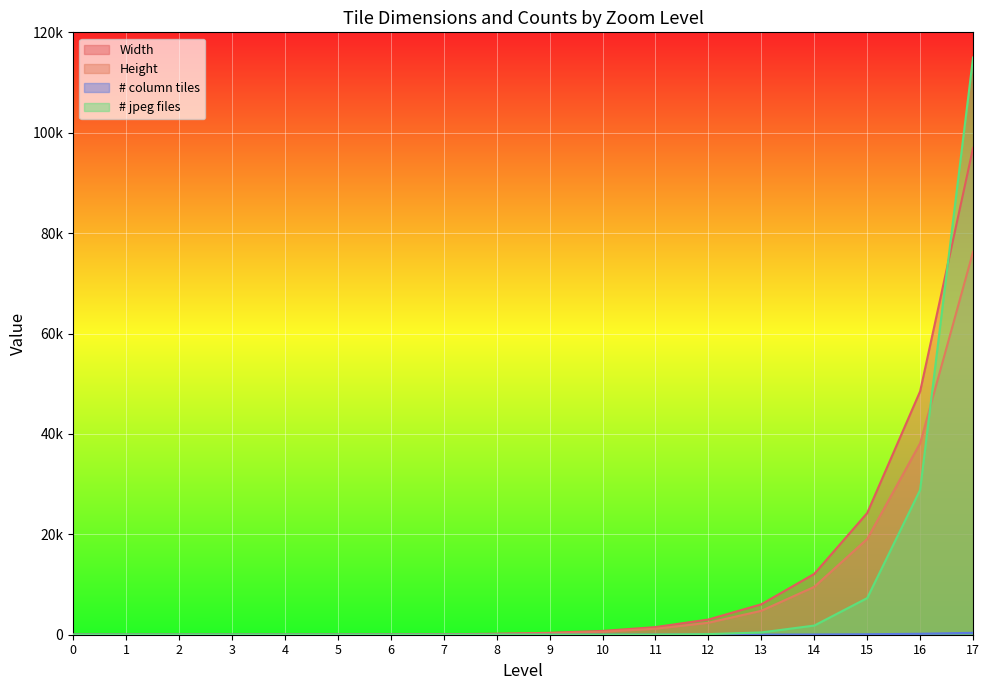

True or false: Width and Height intersect in this chart.

False